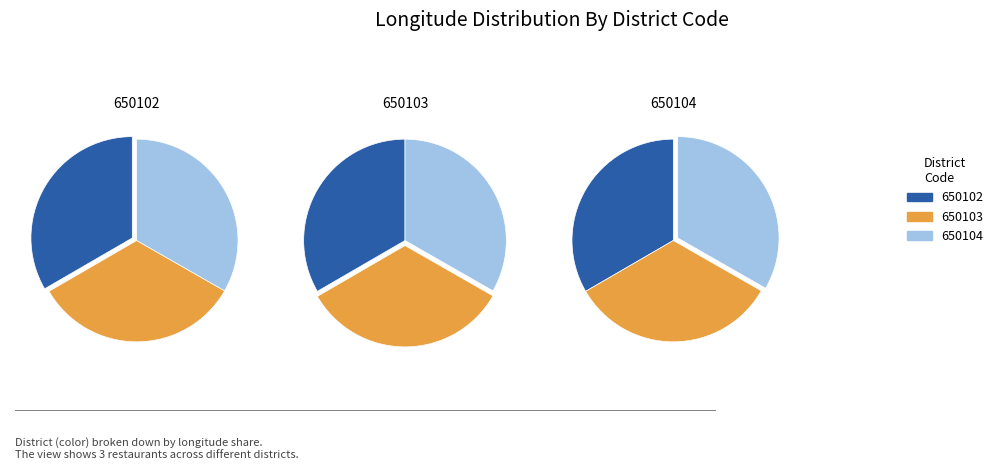

Does 650104 represent more than half of the total?

No